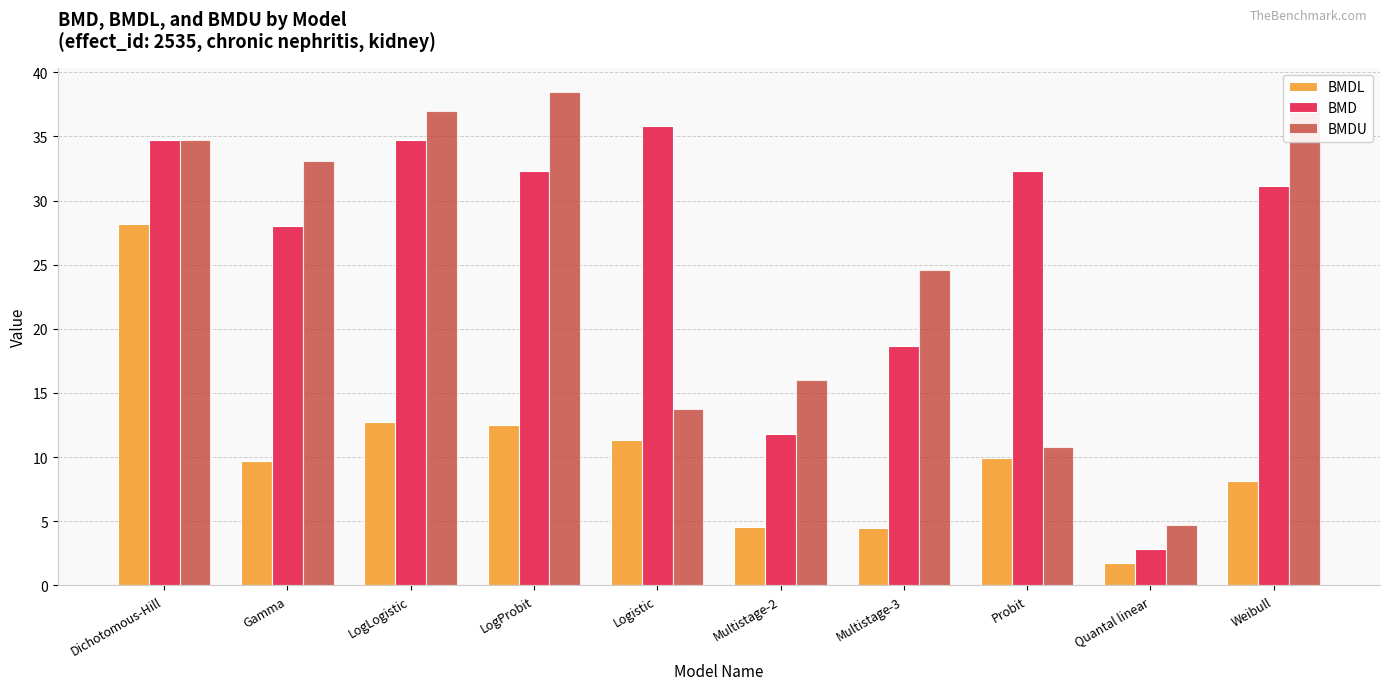

What is the spread (max minus min) of values at Multistage-3?

20.1